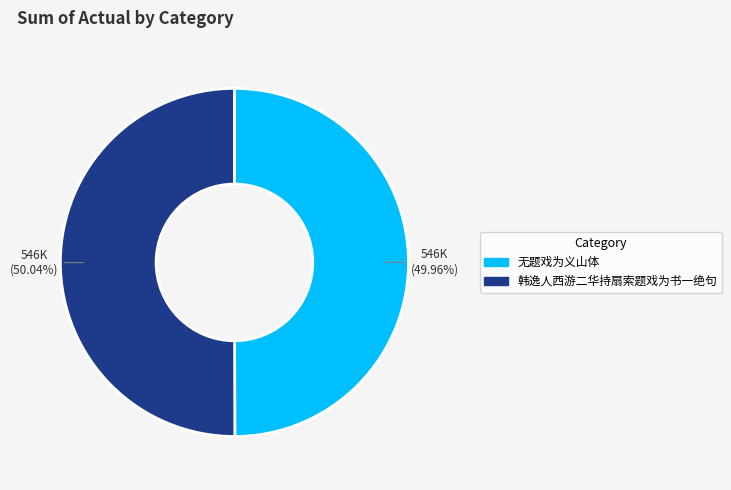

Does any single category account for the majority?

Yes